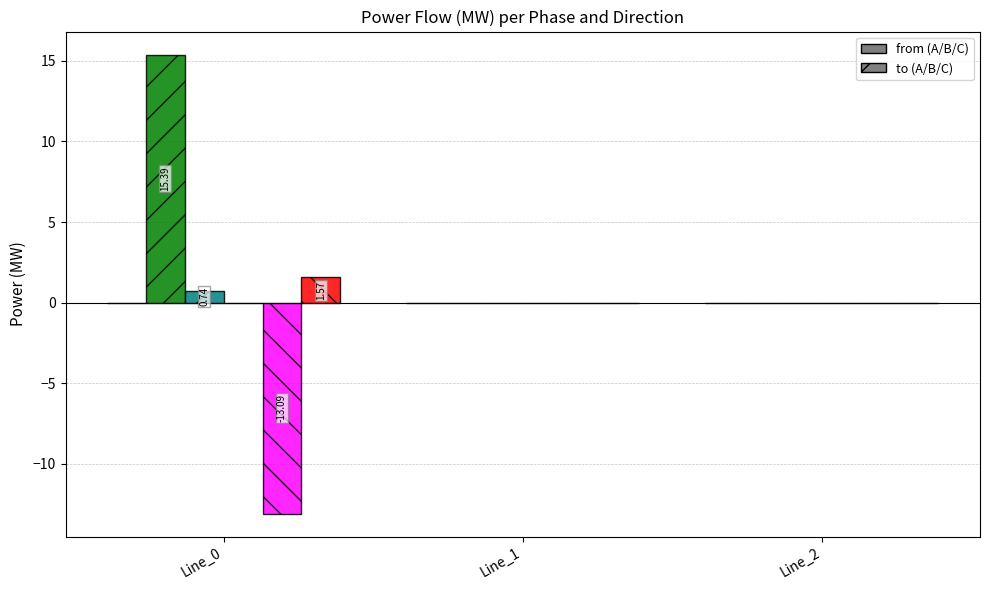

At which category is the sum across all series the highest?

Line_0